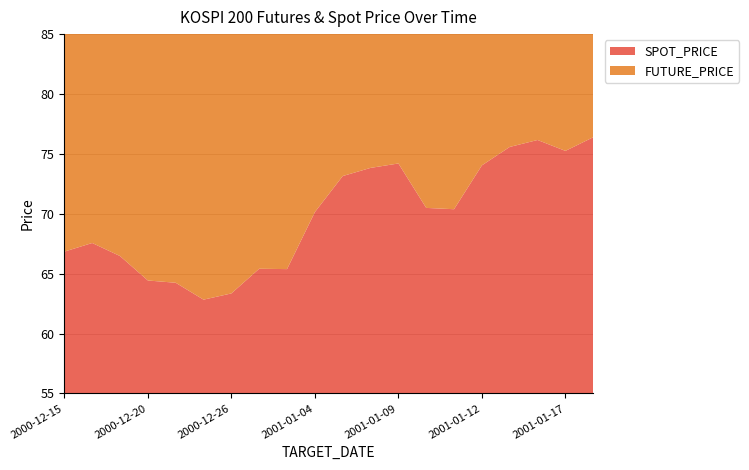

Reading left to right, what are all the values shown in this chart?

SPOT_PRICE: 66.8	67.6	66.5	64.4	64.2	62.8	63.4	65.4	65.4	70.1	73.2	73.8	74.2	70.5	70.4	74.0	75.6	76.2	75.2	76.4
FUTURE_PRICE: 66.0	67.3	66.0	64.0	64.2	62.0	62.6	64.9	65.0	69.7	73.6	73.5	74.3	70.7	70.9	73.7	75.8	75.8	75.7	76.5